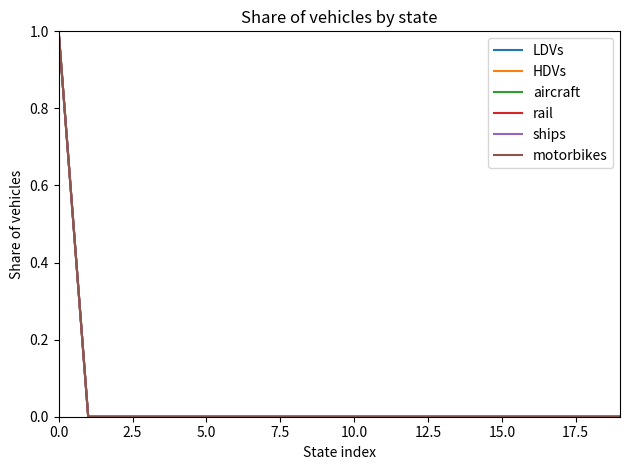

Does the chart display data point markers on the line(s)?

No